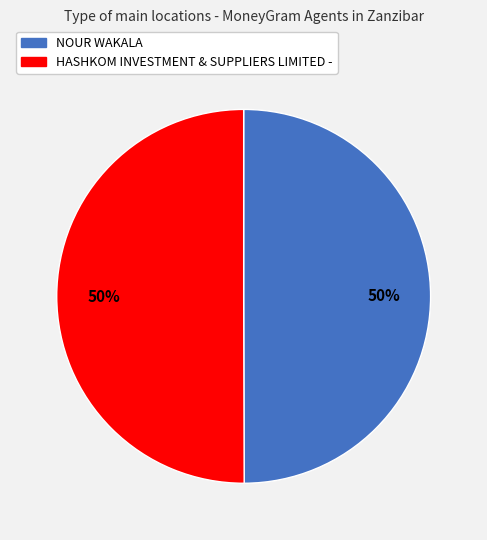

Count the number of slices in the pie.

2